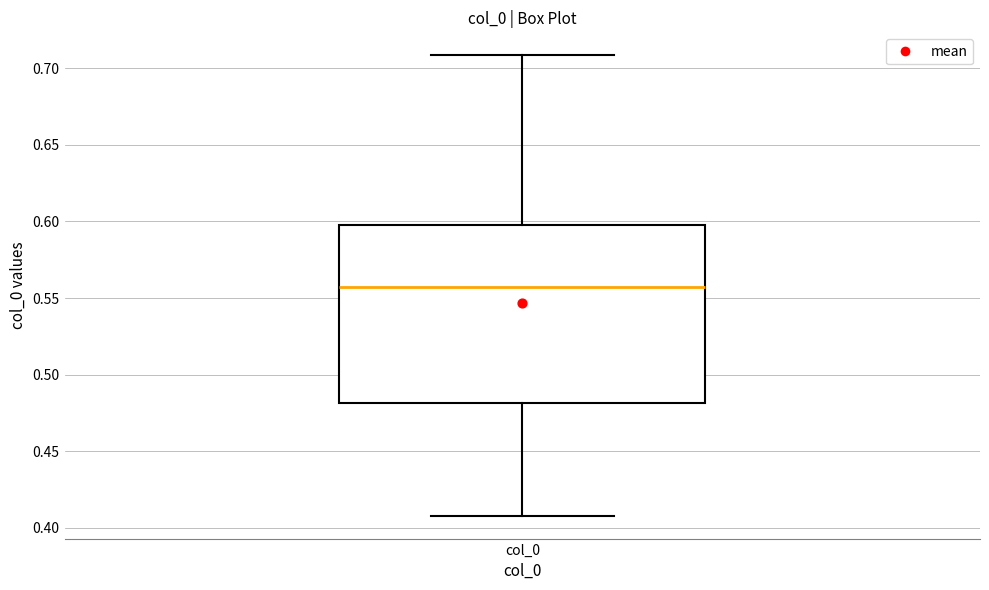

Read this box plot against the y-axis: the position of the median line, the range covered by the box, and the ends of both whiskers. The values are not printed on the chart, so give them approximately, as read against the axis.

median 0.555, box 0.480 to 0.600, whiskers 0.410 to 0.710